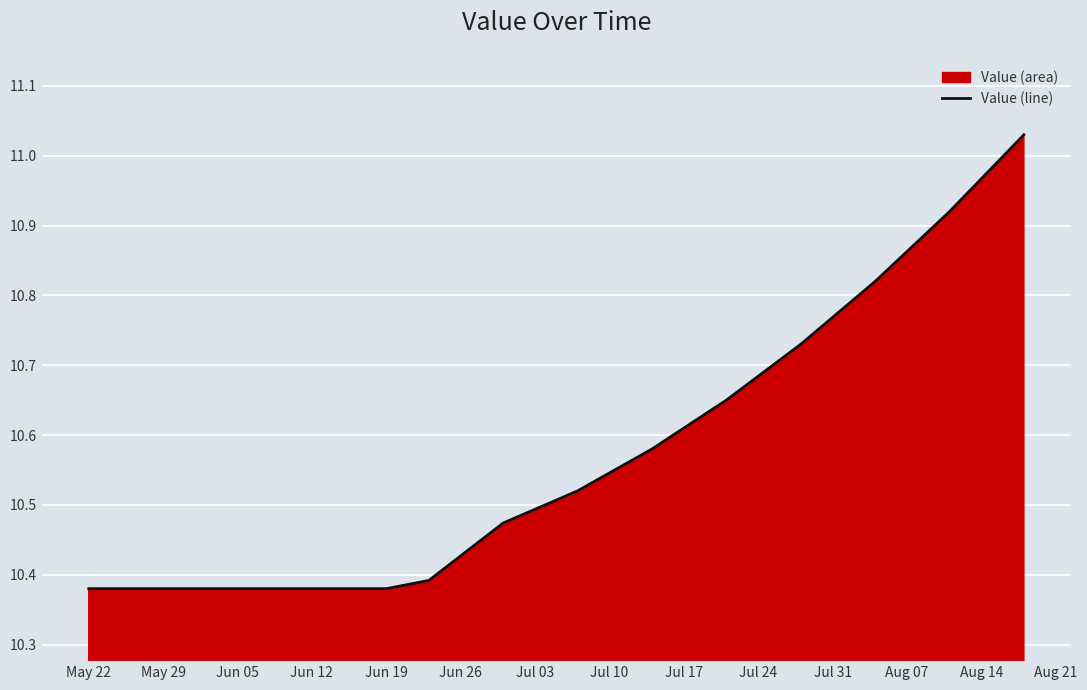

The chart shows a value of 10.4 at Jun 05. True or false?

True